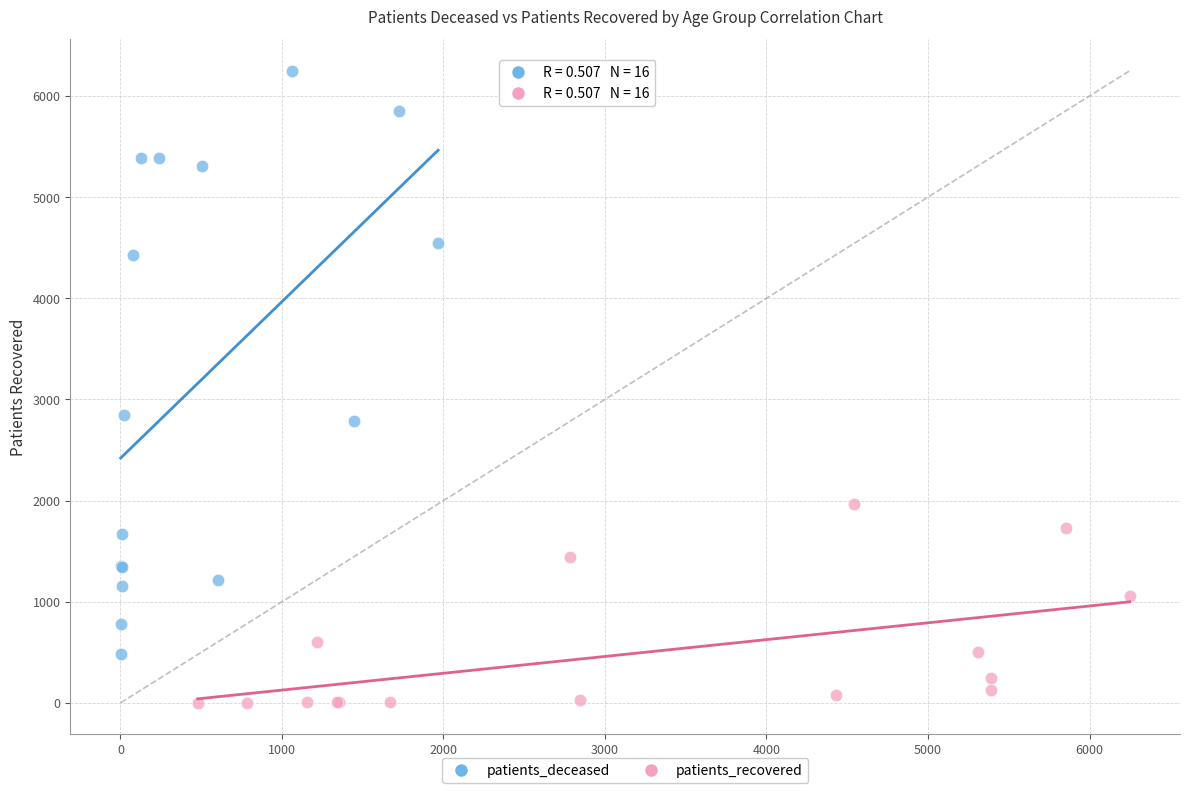

Which series has the widest spread of Y values?

patients_deceased